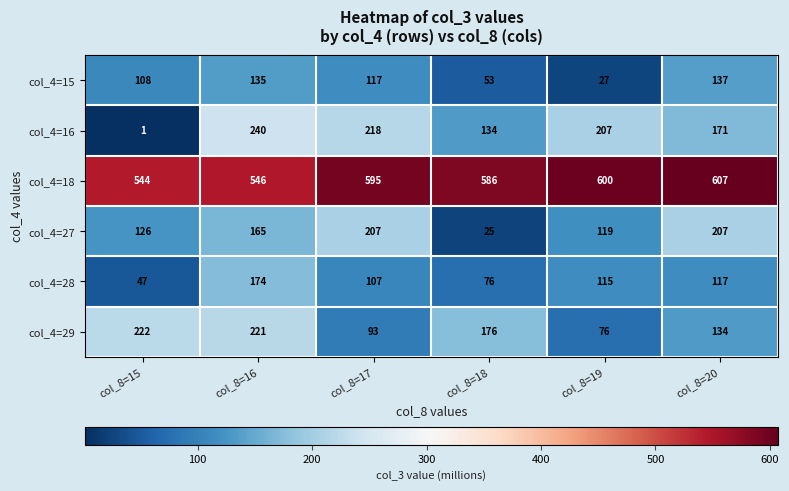

What is the spread (max minus min) of values at col_8=20?

490